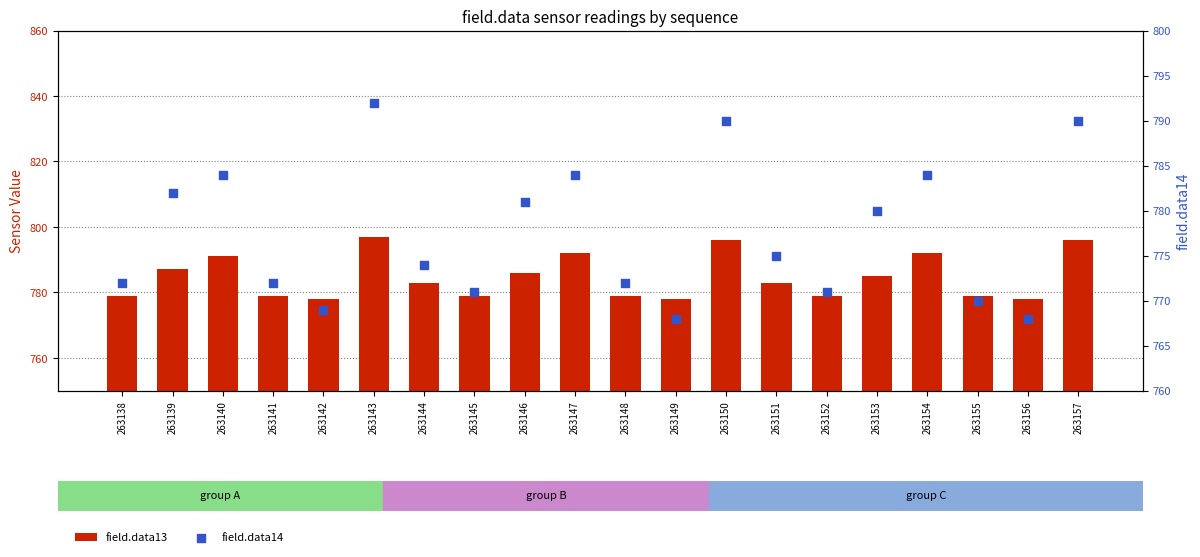

Which series reaches the maximum Y coordinate?

field.data13